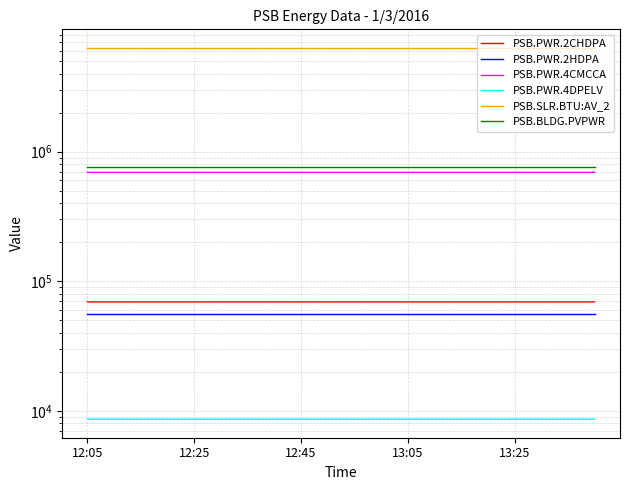

Reading right to left, transcribe all the data shown in this chart.

PSB.PWR.2CHDPA: 69300	69298	69298	69296	69296	69294	69294	69292	69292	69291	69291	69289	69289	69287	69287	69285	69285	69284	69284	69282
PSB.PWR.2HDPA: 55723	55723	55723	55723	55723	55723	55723	55723	55723	55723	55723	55723	55723	55723	55723	55723	55723	55723	55723	55723
PSB.PWR.4CMCCA: 692948	692940	692940	692932	692932	692924	692924	692916	692916	692908	692908	692900	692900	692892	692892	692884	692884	692876	692876	692868
PSB.PWR.4DPELV: 8623	8623	8623	8623	8623	8623	8623	8623	8623	8623	8623	8623	8623	8623	8623	8622	8622	8622	8622	8622
PSB.SLR.BTU:AV_2: 6324640	6324640	6324640	6324640	6324640	6324640	6324640	6324640	6324640	6324640	6324640	6324640	6324640	6324640	6324640	6324640	6324640	6324640	6324640	6324640
PSB.BLDG.PVPWR: 756649	756650	756650	756650	756650	756650	756651	756651	756651	756651	756651	756651	756651	756651	756651	756652	756652	756652	756652	756652